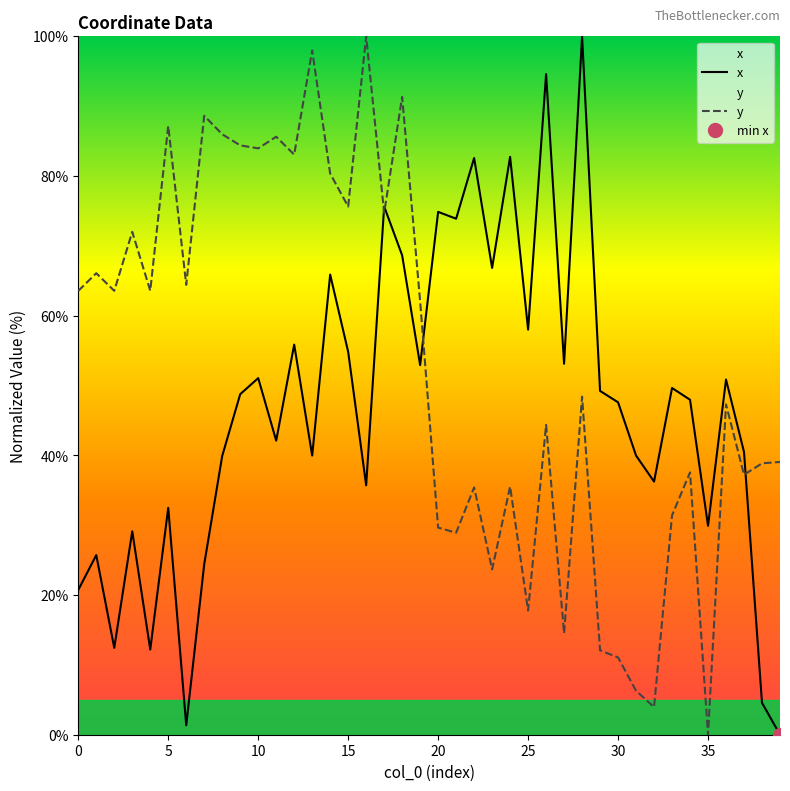

How many lines are shown in the chart?

2